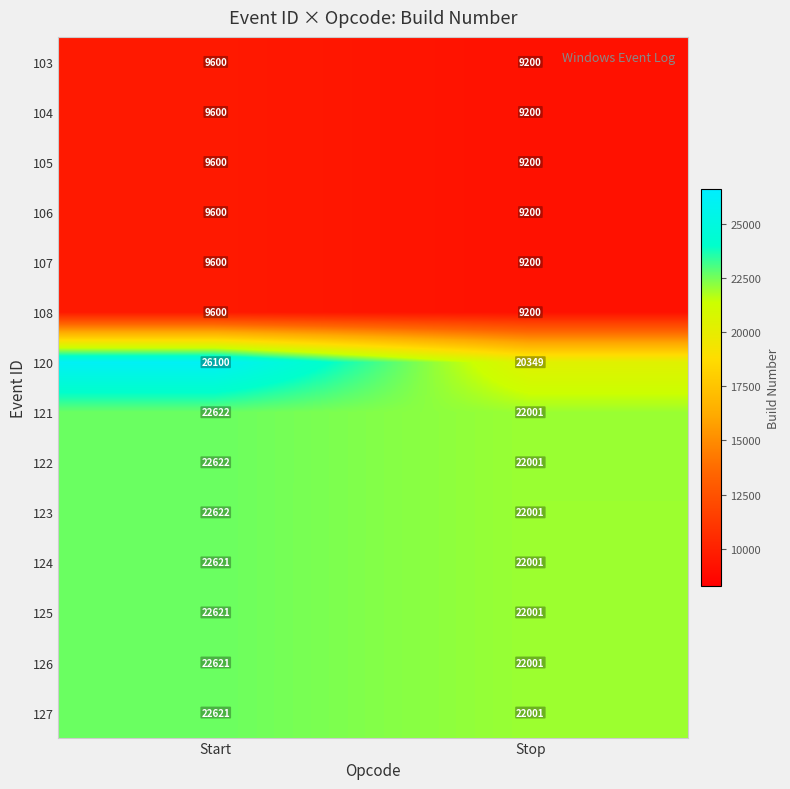

Reading left to right, what are all the values shown in this chart?

103: Start=9600	Stop=9200
104: Start=9600	Stop=9200
105: Start=9600	Stop=9200
106: Start=9600	Stop=9200
107: Start=9600	Stop=9200
108: Start=9600	Stop=9200
120: Start=26100	Stop=20349
121: Start=22622	Stop=22001
122: Start=22622	Stop=22001
123: Start=22622	Stop=22001
124: Start=22621	Stop=22001
125: Start=22621	Stop=22001
126: Start=22621	Stop=22001
127: Start=22621	Stop=22001